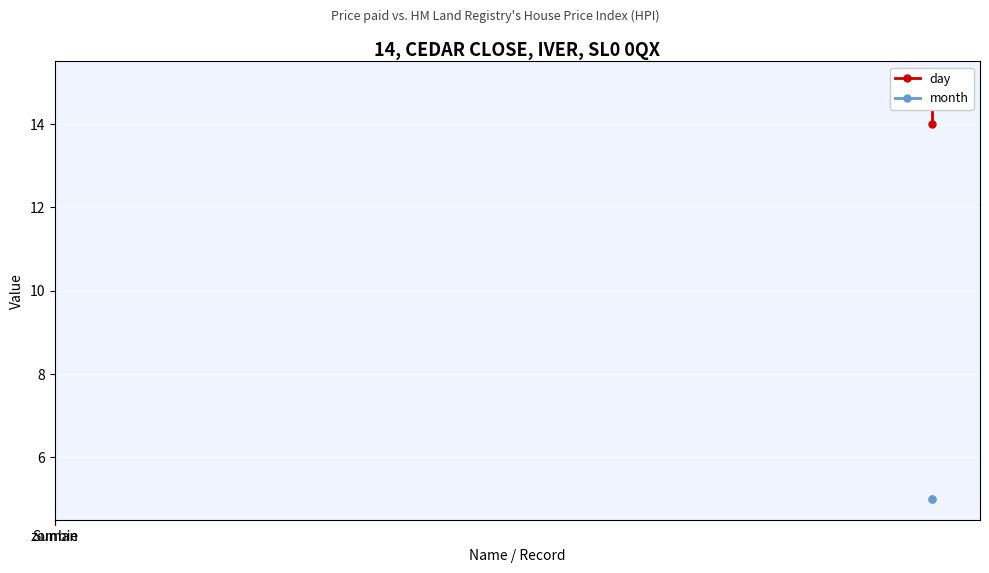

How many lines are shown in the chart?

2